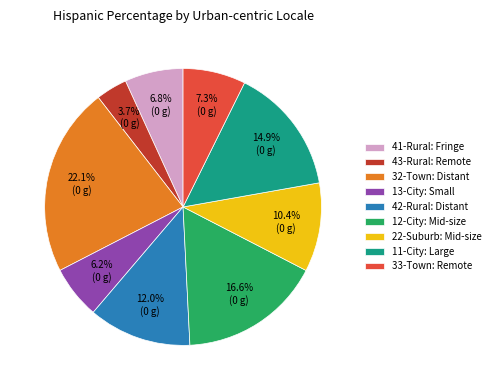

Count the number of slices in the pie.

9